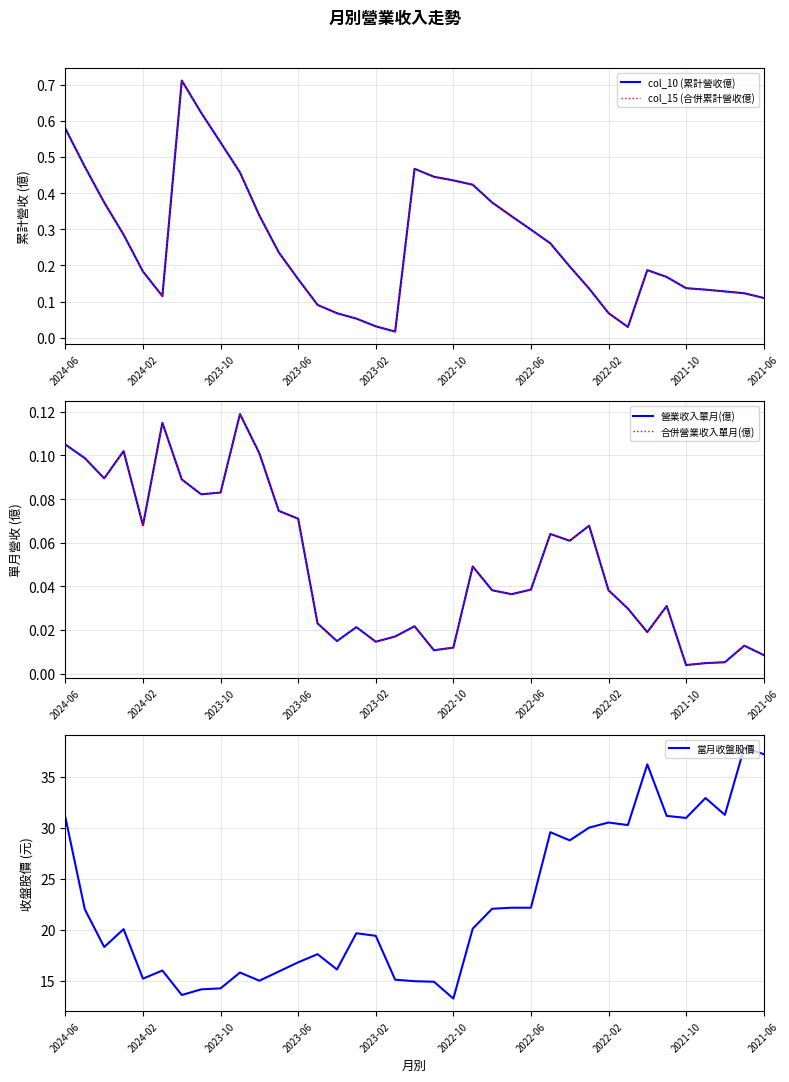

The value of 當月收盤股價 at 2022-10 is 9.2. True or false?

False